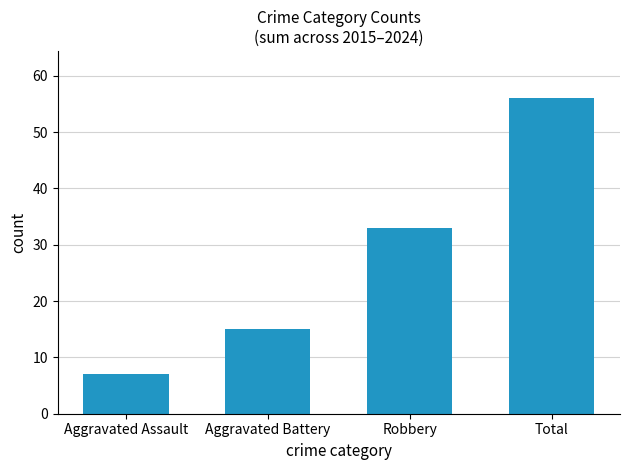

What is the ratio of the value at Total to the value at Aggravated Battery?

3.7